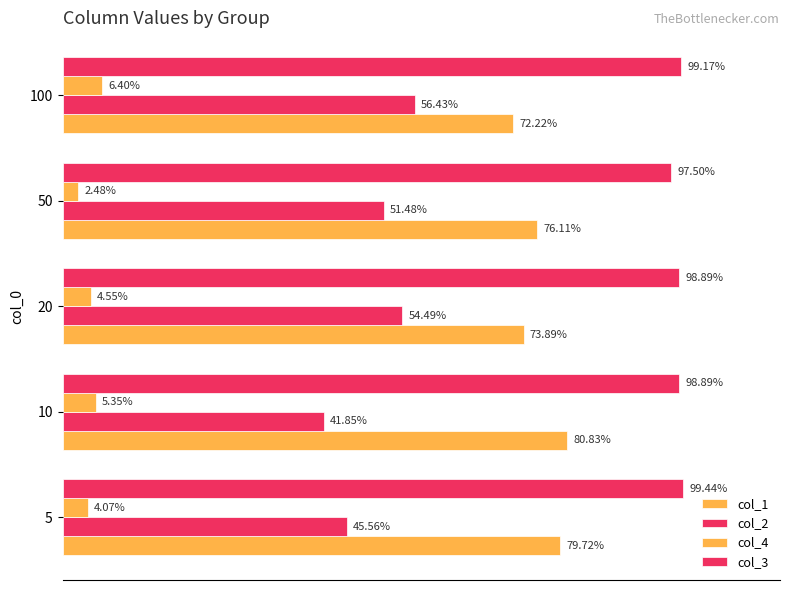

Reading left to right, list all the values displayed in this chart.

col_1: 0.8	0.8	0.7	0.8	0.7
col_2: 0.5	0.4	0.5	0.5	0.6
col_4: 0.0	0.1	0.0	0.0	0.1
col_3: 1.0	1.0	1.0	1.0	1.0